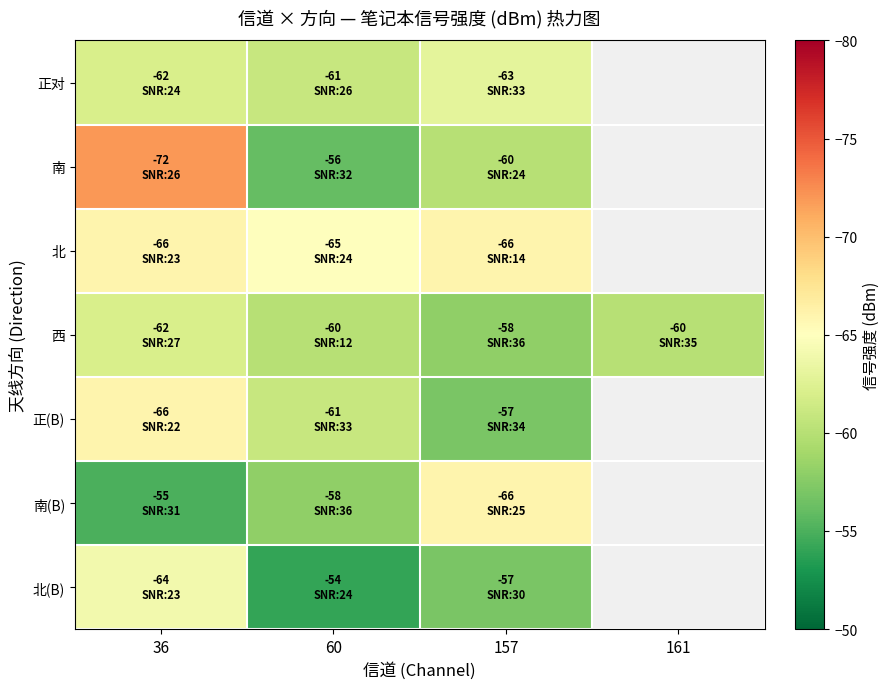

What is the difference between the highest and lowest values at 36?

17.0